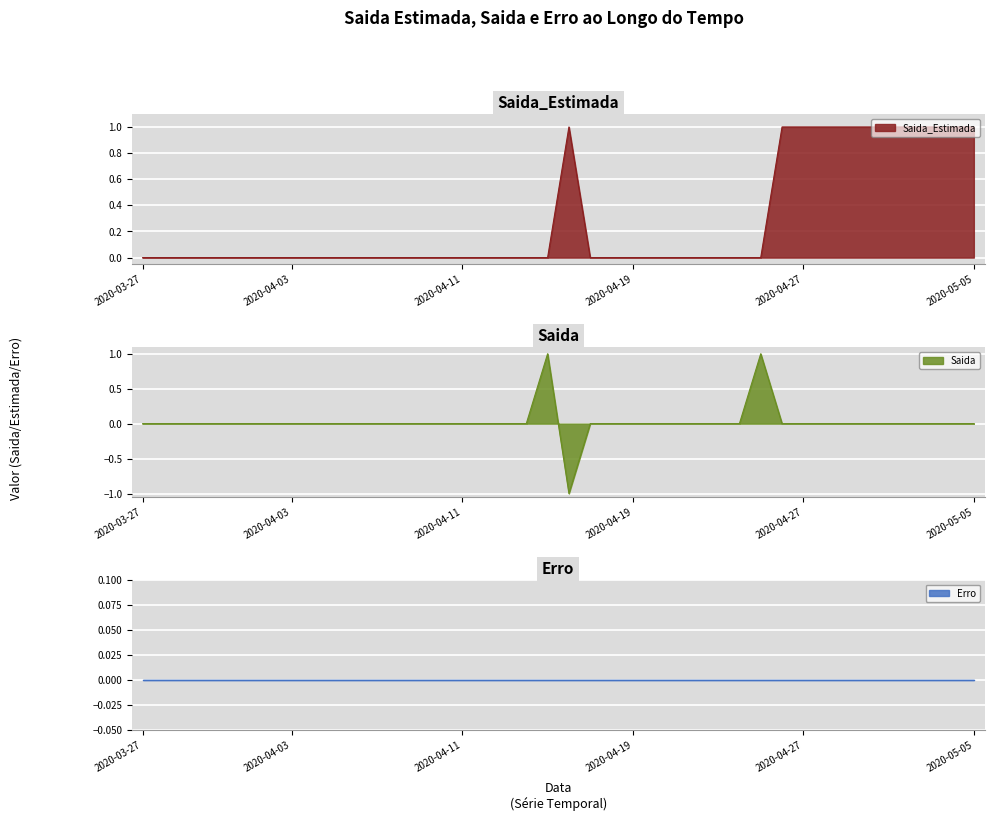

What position from the left is 2020-04-06?

11